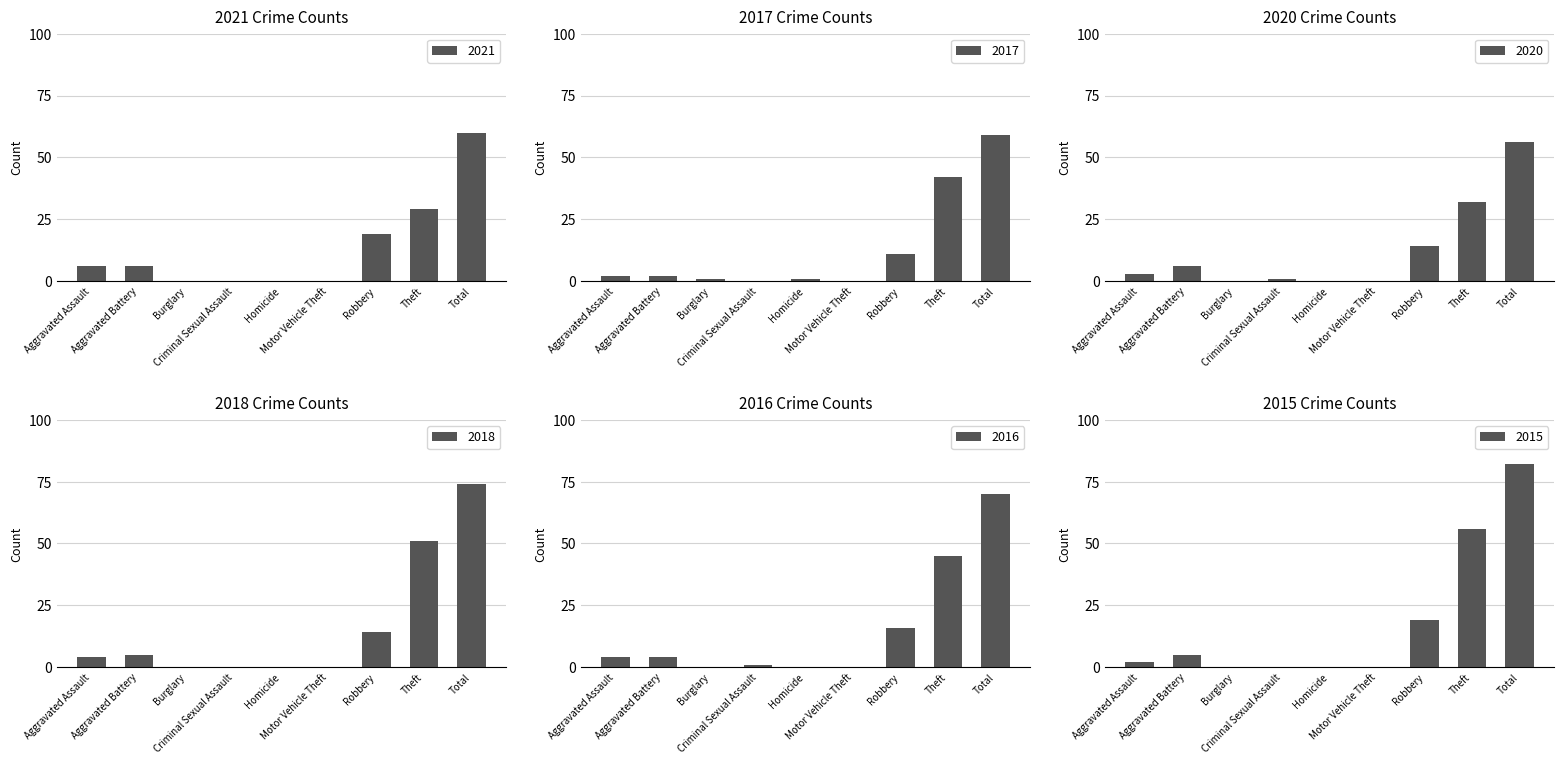

List the series in order of their peak value, lowest first.

2020, 2017, 2021, 2016, 2018, 2015